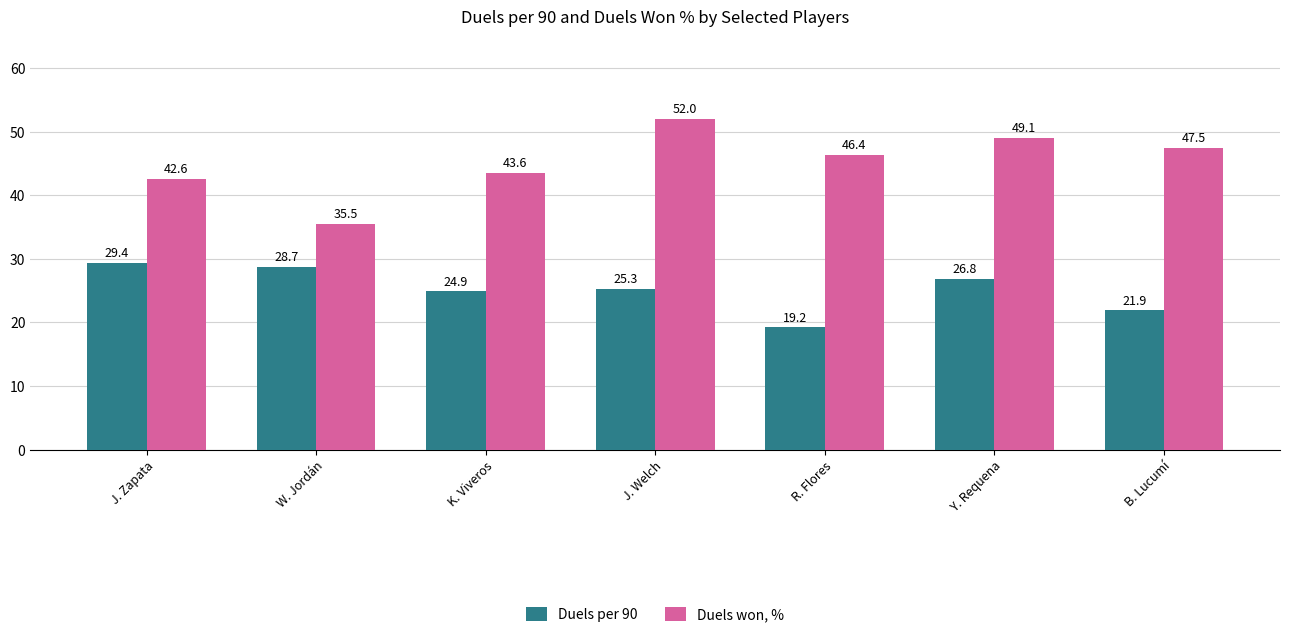

Which series changed the most between K. Viveros and J. Welch?

Duels won, %